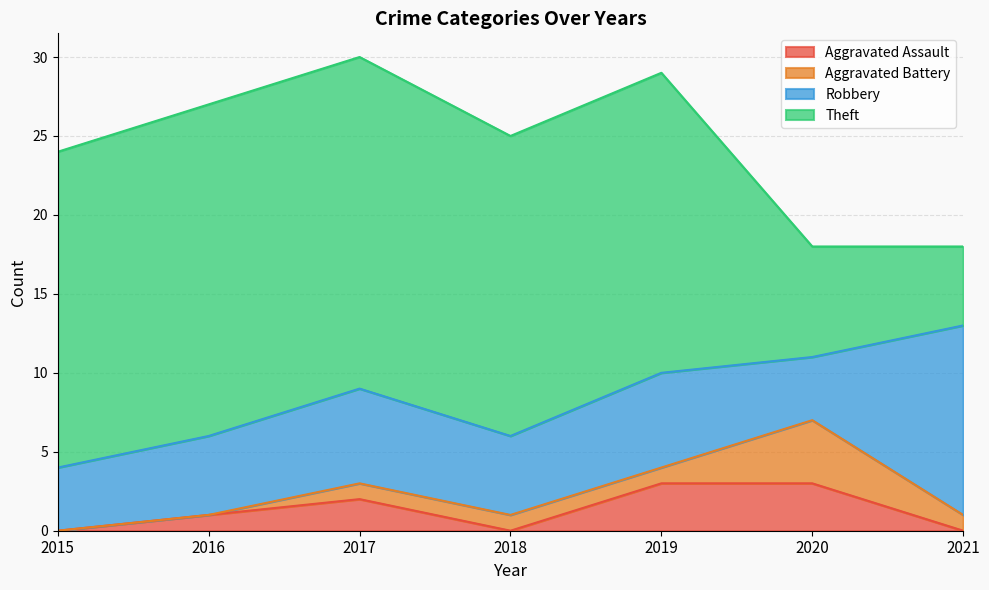

How many data points in Aggravated Assault are less than 1?

3